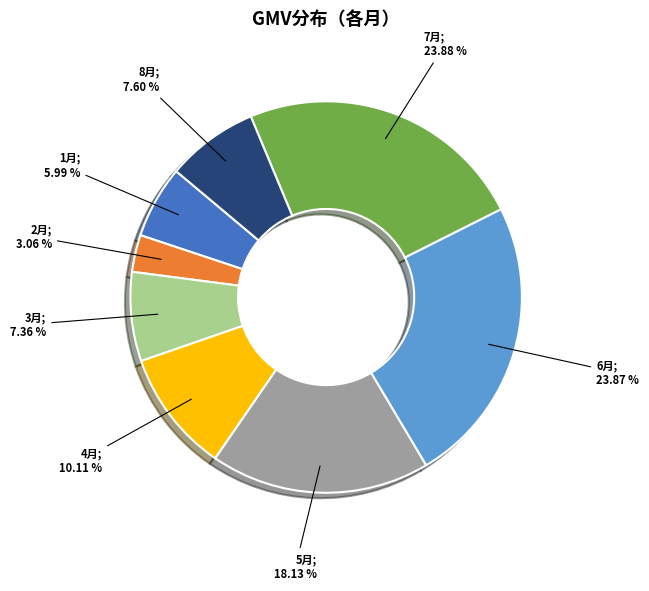

Is there any slice that represents more than half of the pie?

No